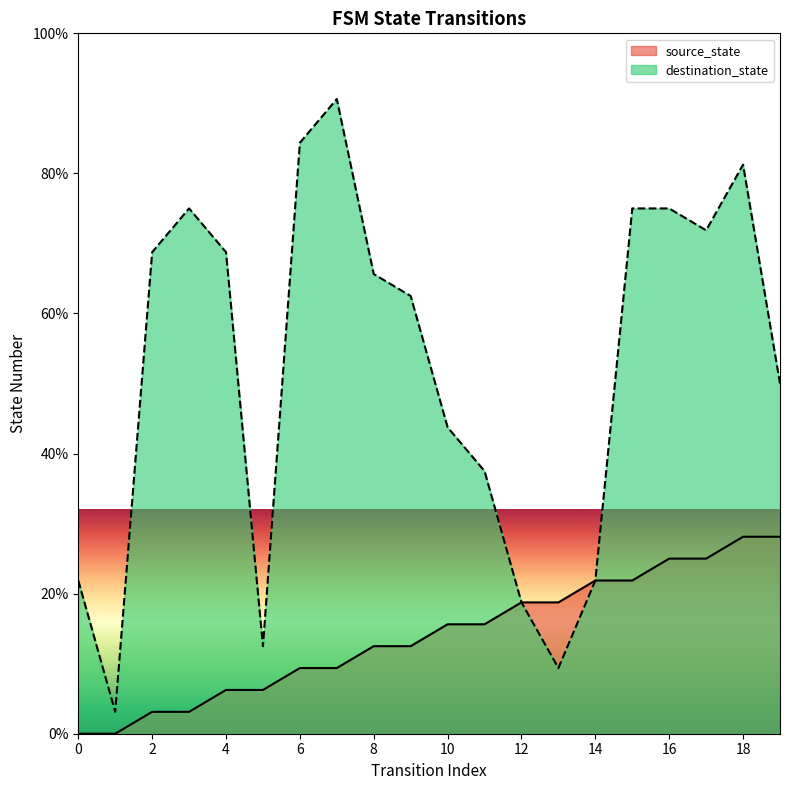

Rank the series by their maximum value, from highest to lowest.

destination_state, source_state